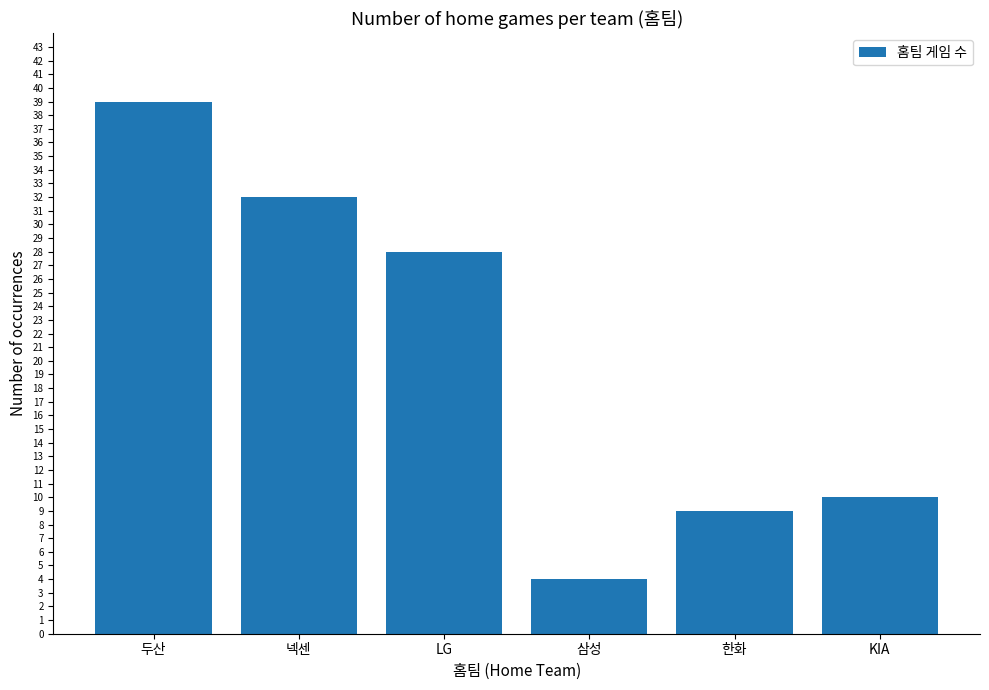

Rank the categories by value from highest to lowest.

두산, 넥센, LG, KIA, 한화, 삼성